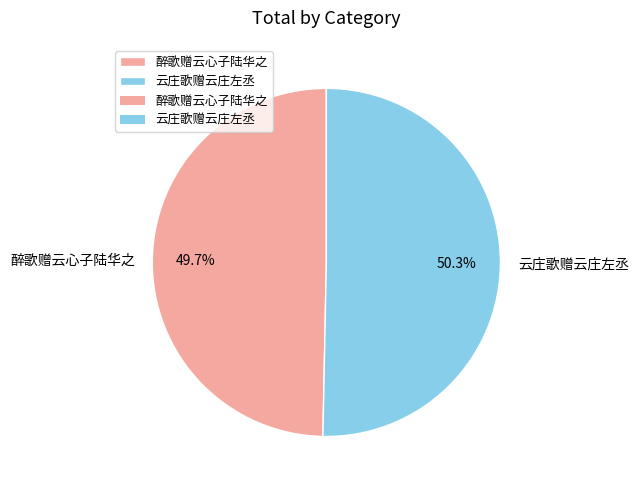

Is there any slice that represents more than half of the pie?

Yes